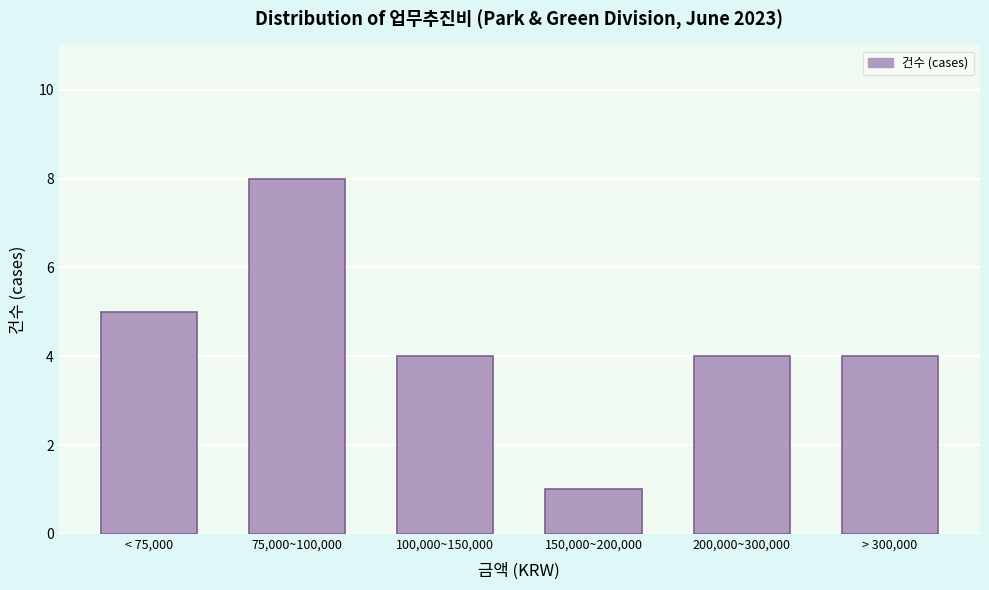

Reading left to right, list all the values displayed in this chart.

5	8	4	1	4	4